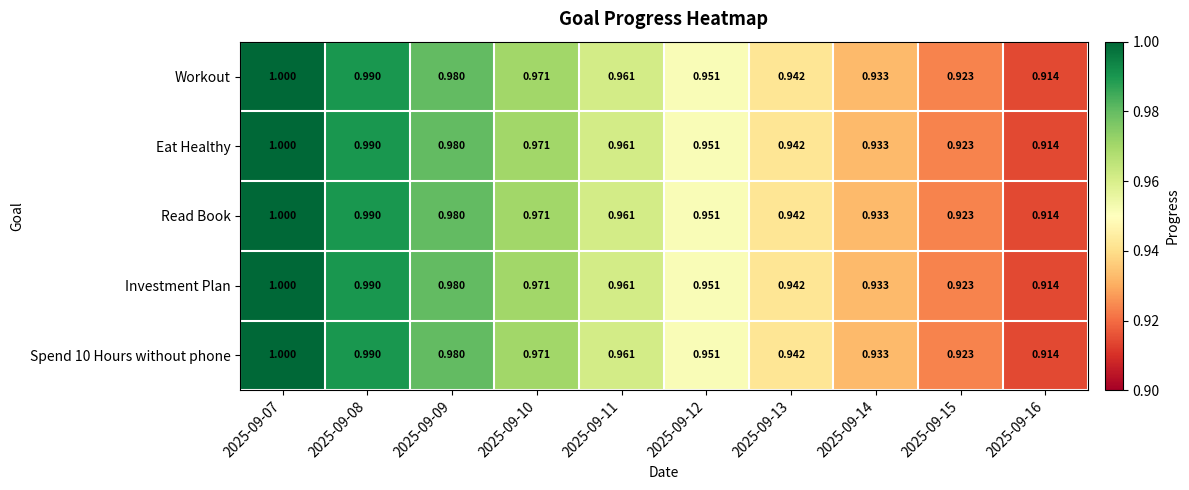

How many categories are shown in the chart?

10